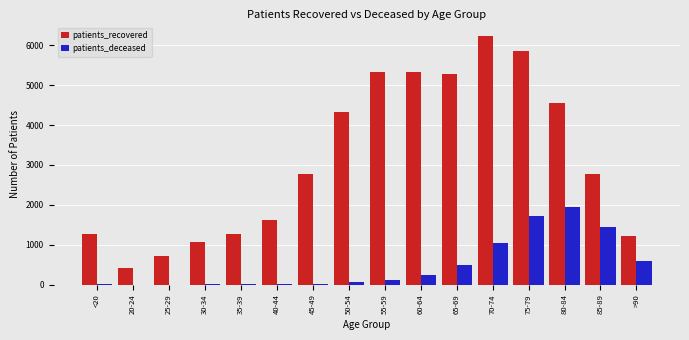

Which series changed the most between 65-69 and 80-84?

patients_deceased